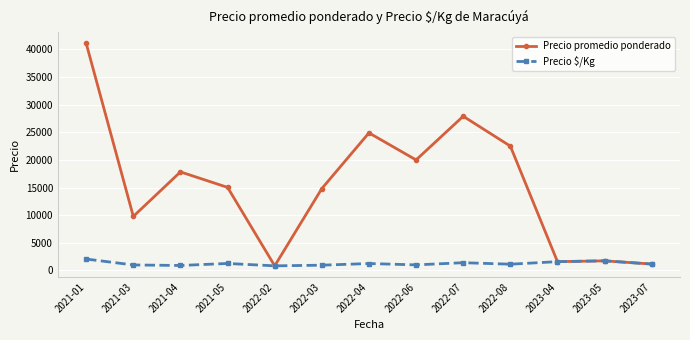

What is the maximum value for Precio promedio ponderado?

41100.0